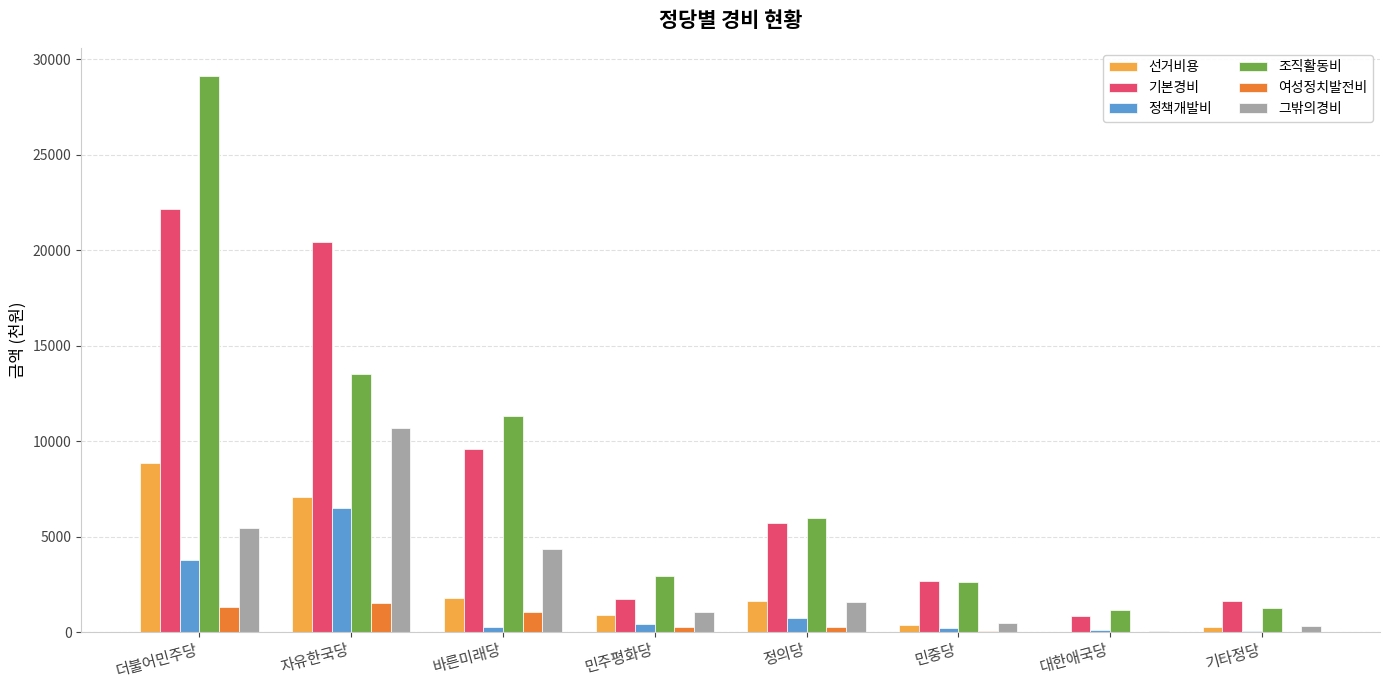

Which series changed the most between 더불어민주당 and 민중당?

조직활동비